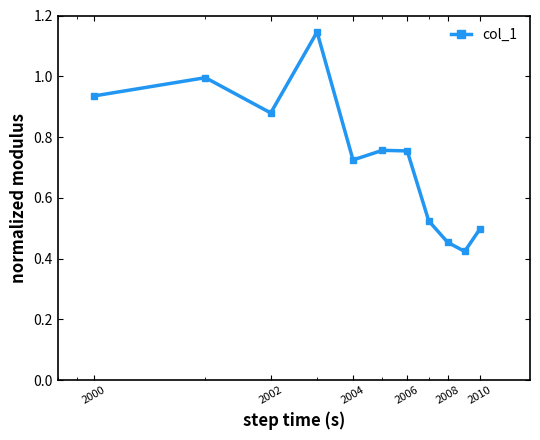

How many interior local valleys (lower than both neighbors) does the data have?

3